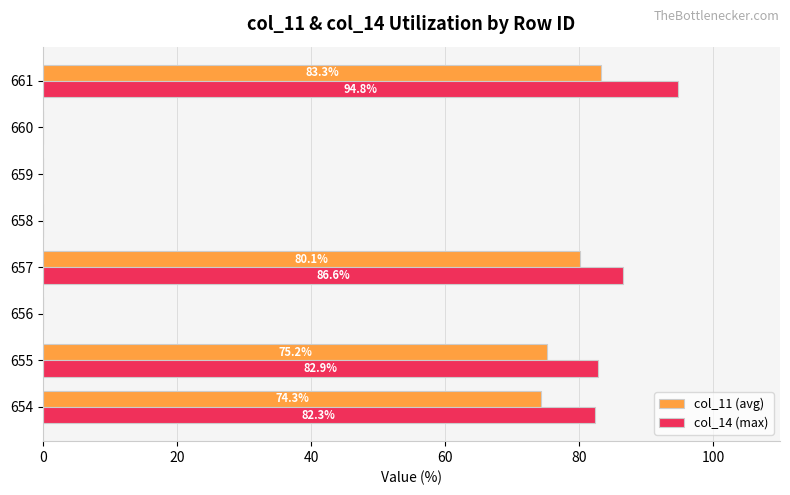

At which category is the sum across all series the highest?

661